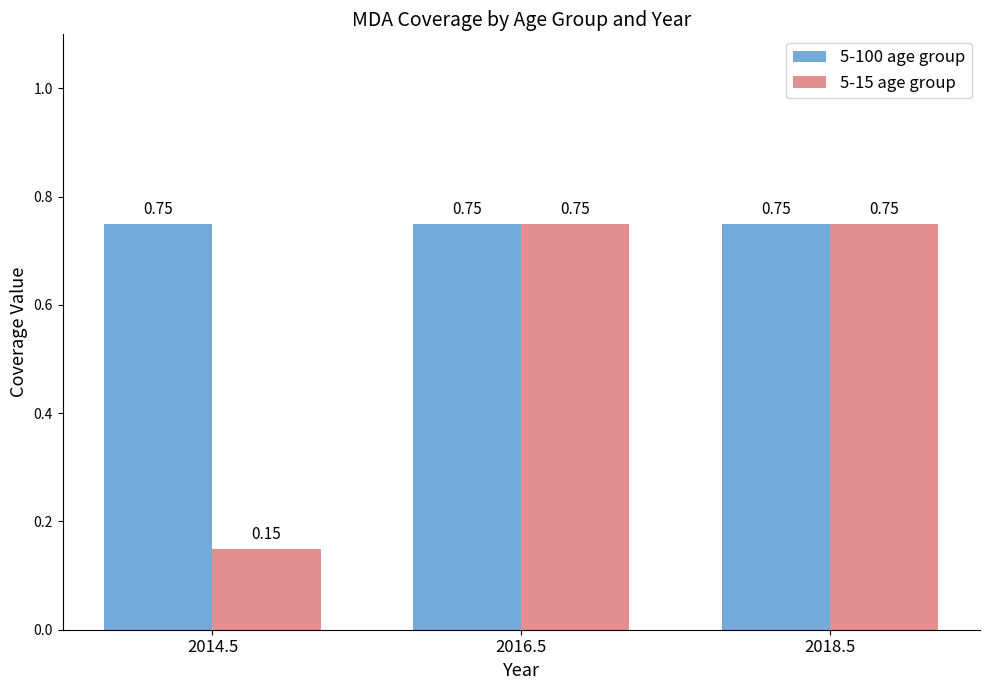

List the series in order of their overall mean, highest first.

5-100 age group, 5-15 age group